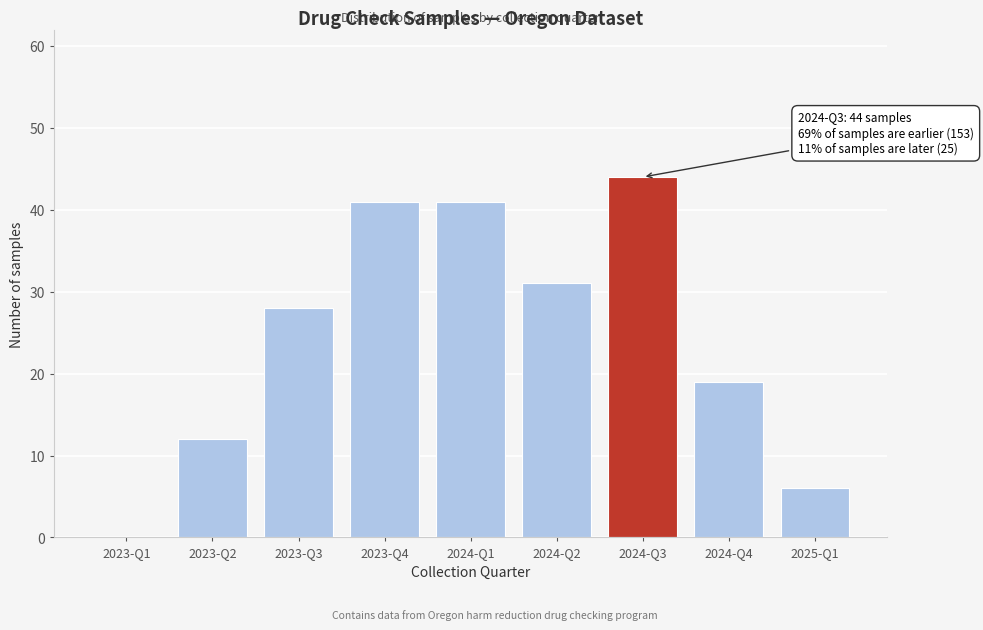

Reading left to right, list all the values displayed in this chart.

2023-Q1=0	2023-Q2=12	2023-Q3=28	2023-Q4=41	2024-Q1=41	2024-Q2=31	2024-Q3=44	2024-Q4=19	2025-Q1=6